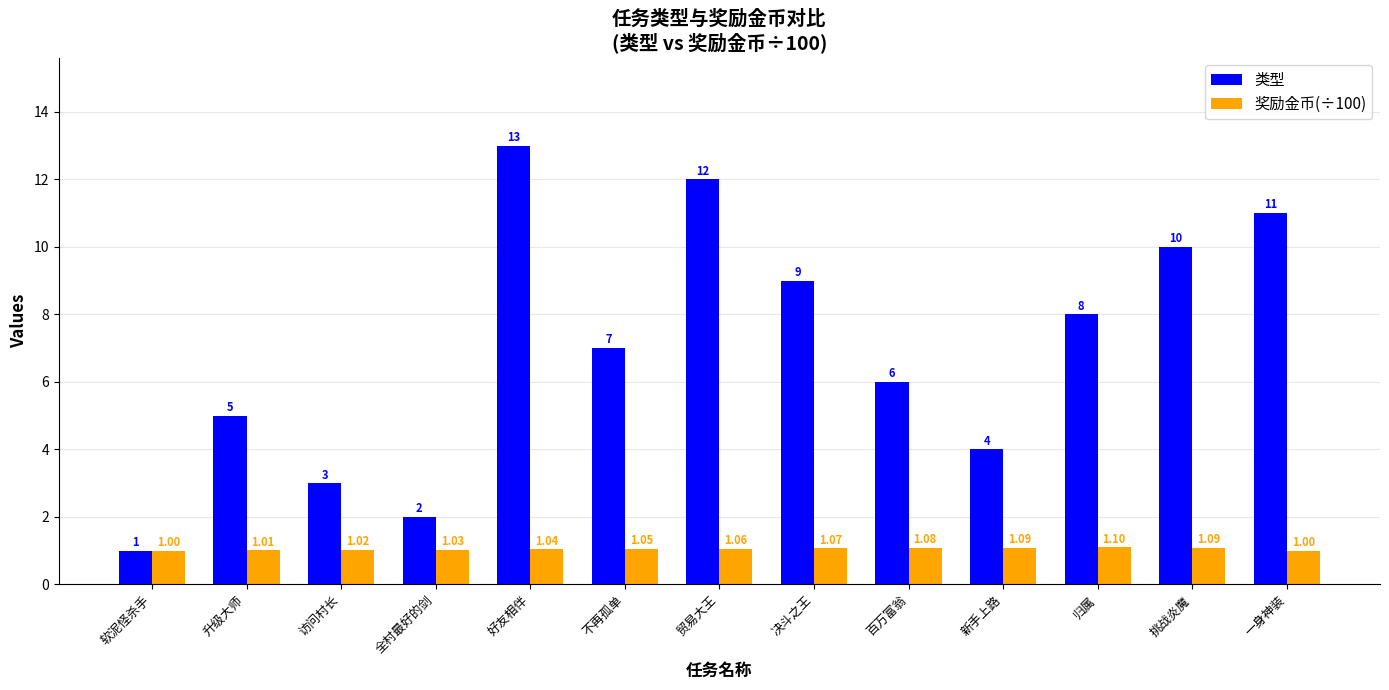

Which series has the largest total across all categories?

类型